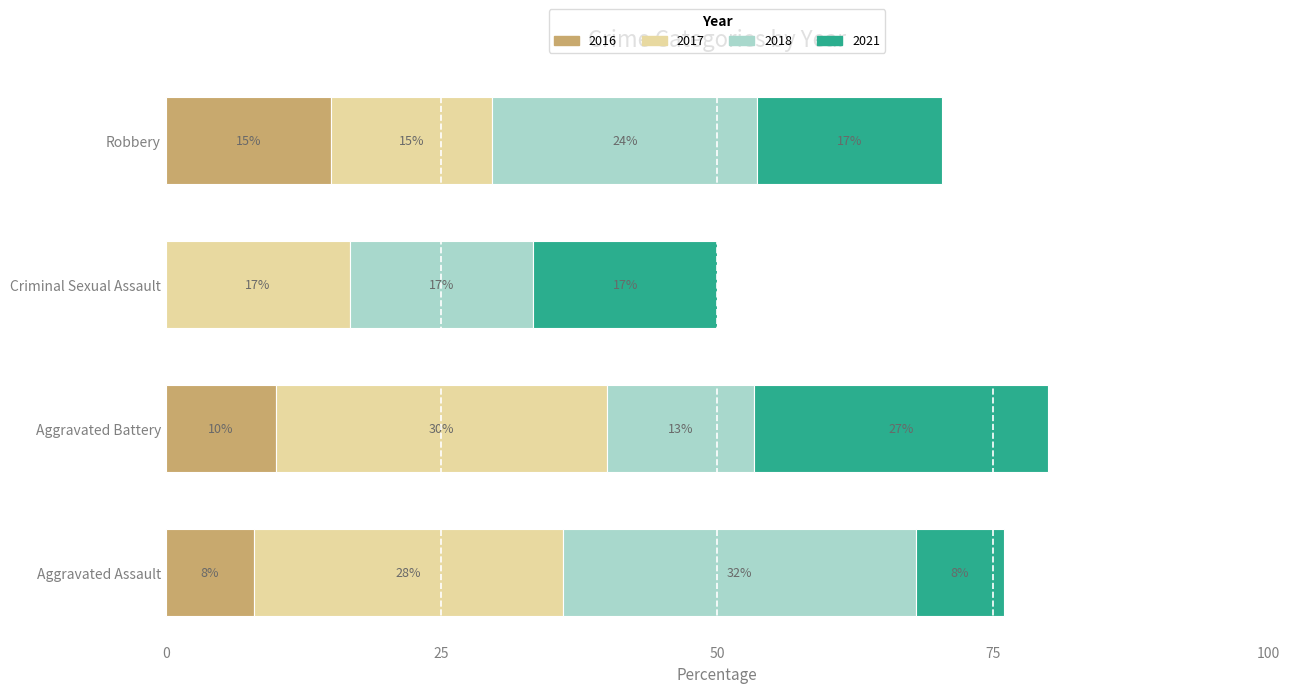

At which category is the sum across all series the highest?

Aggravated Battery